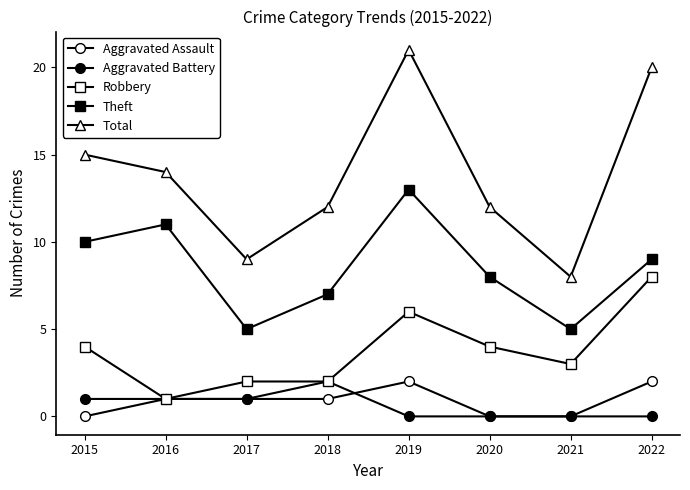

Which series has the widest spread of values?

Total